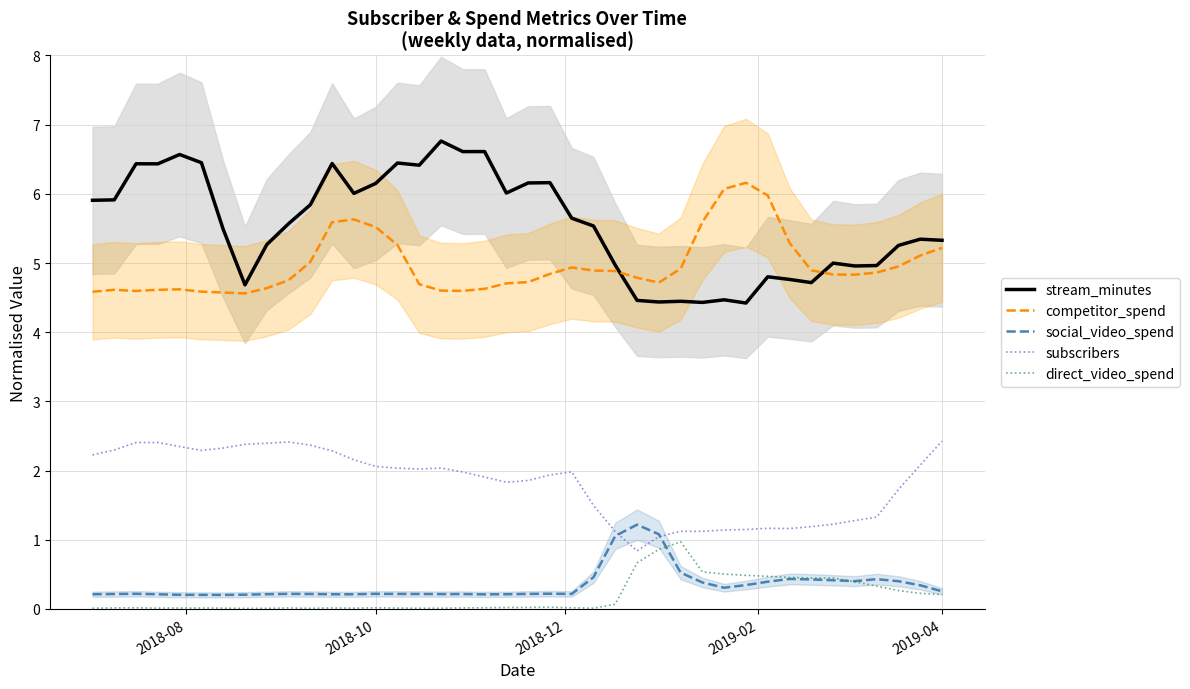

What is the lowest value of the stream_minutes series?

4.4